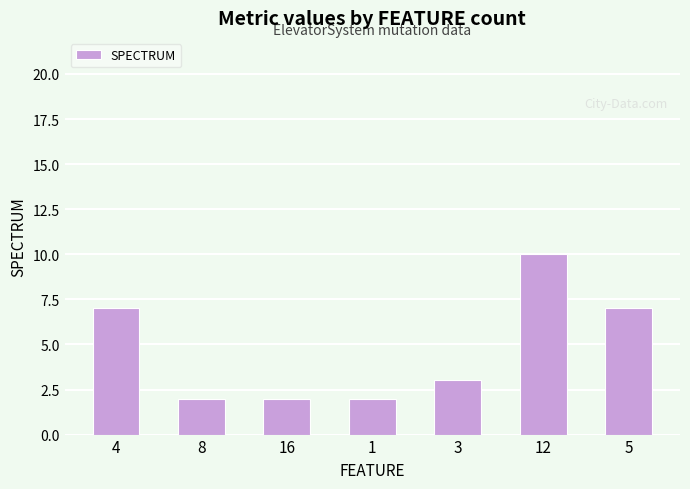

How many series are shown in this chart?

1